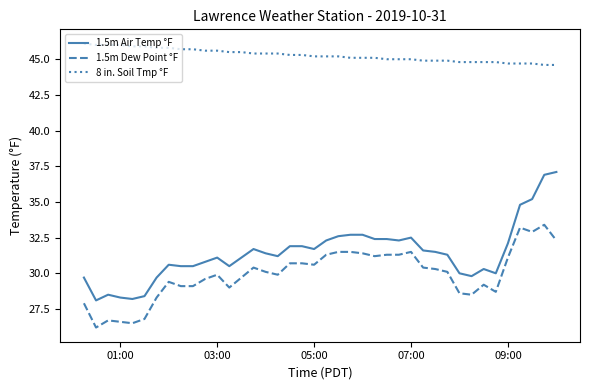

True or false: 1.5m Dew Point °F and 1.5m Air Temp °F cross at least once.

False